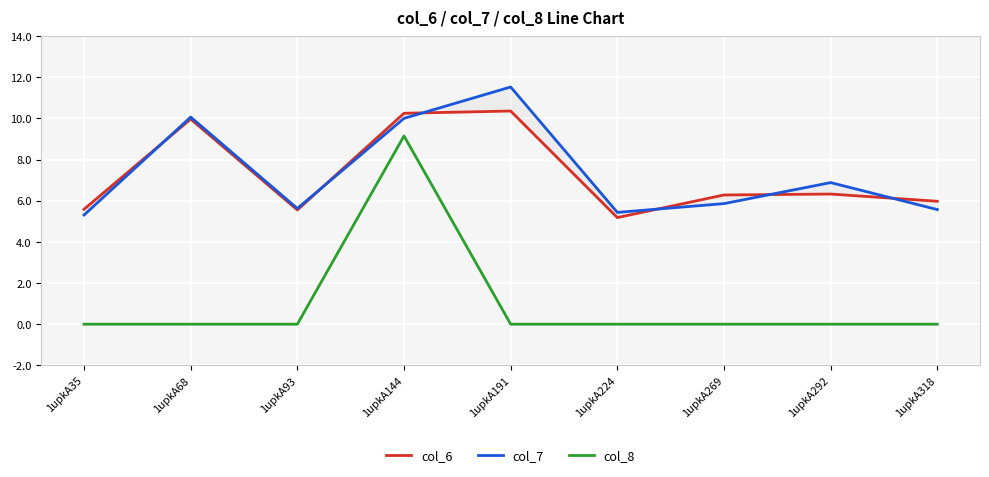

At which label does col_6 reach its minimum?

1upkA224